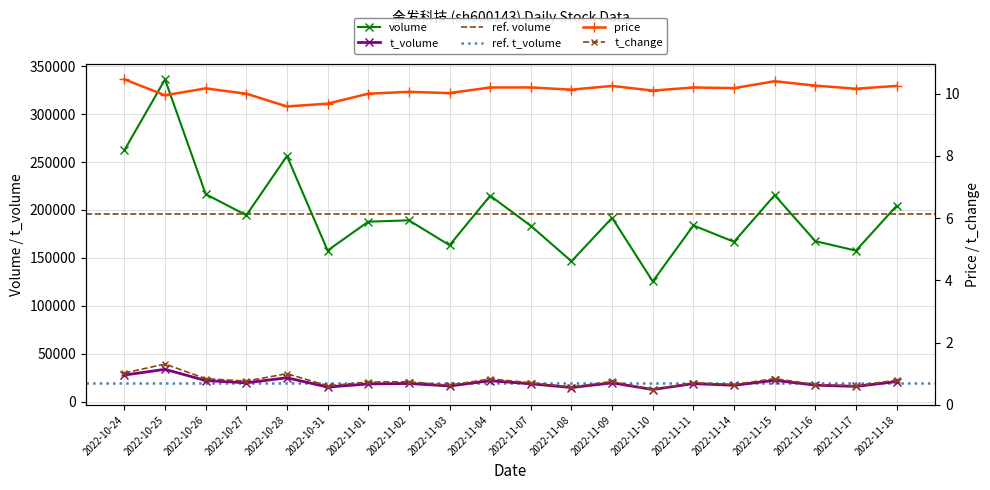

How many values in the price series exceed 10?

15